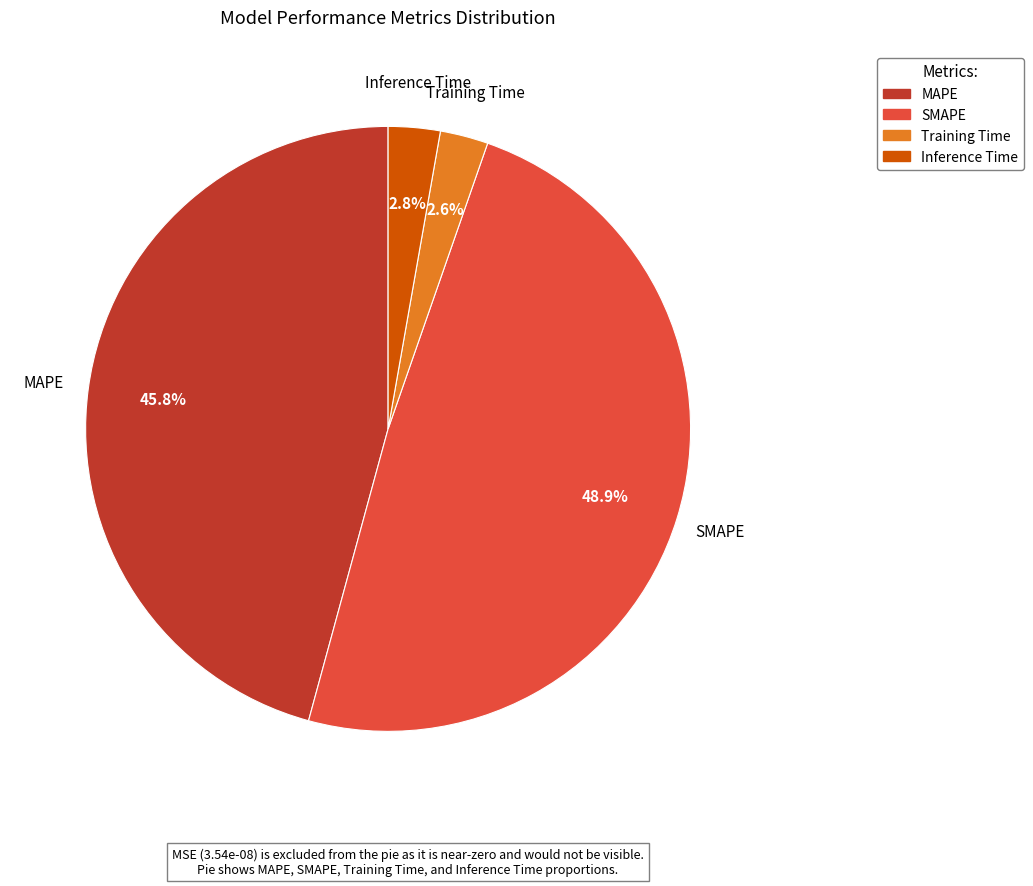

What is the largest slice in the pie chart?

SMAPE